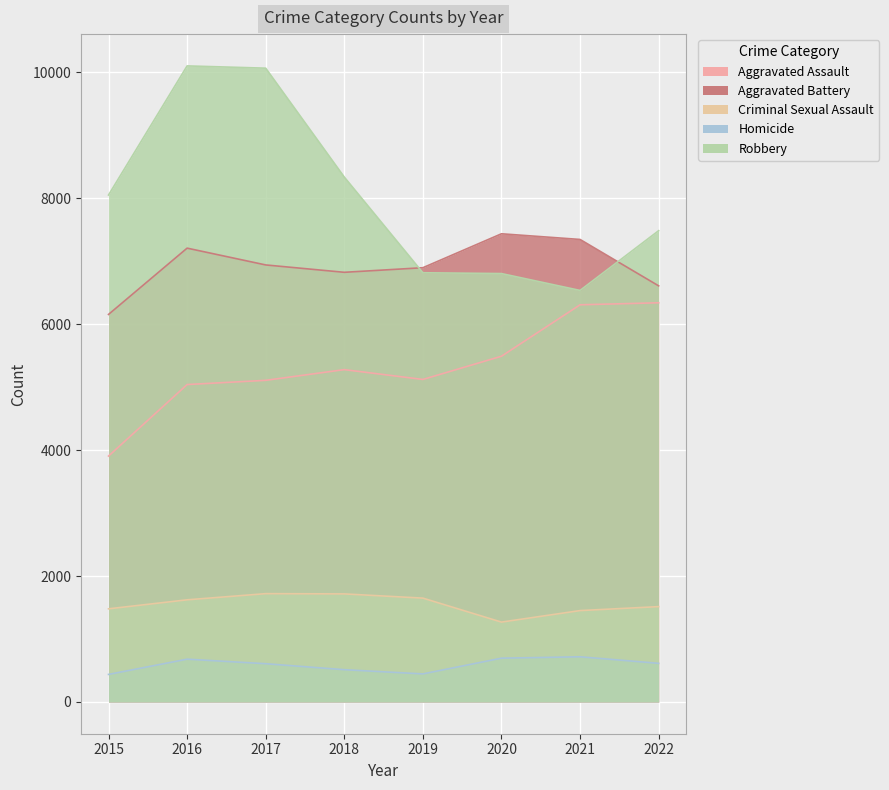

Reading right to left, transcribe all the data shown in this chart.

Aggravated Assault: 6341	6309	5492	5123	5279	5109	5042	3906
Aggravated Battery: 6610	7347	7437	6898	6825	6942	7209	6156
Criminal Sexual Assault: 1514	1451	1268	1649	1716	1720	1622	1479
Homicide: 613	717	695	445	512	607	679	437
Robbery: 7486	6537	6805	6818	8338	10068	10104	8053